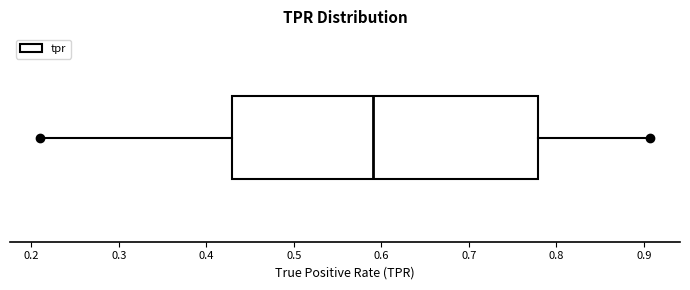

Read this box plot against the x-axis: the position of the median line, the range covered by the box, and the ends of both whiskers. The values are not printed on the chart, so give them approximately, as read against the axis.

median 0.59, box 0.43 to 0.78, whiskers 0.21 to 0.91